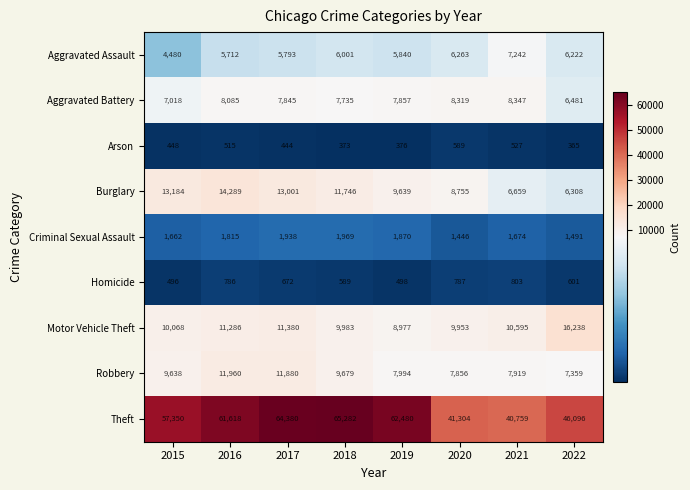

What is the smallest value displayed?

365